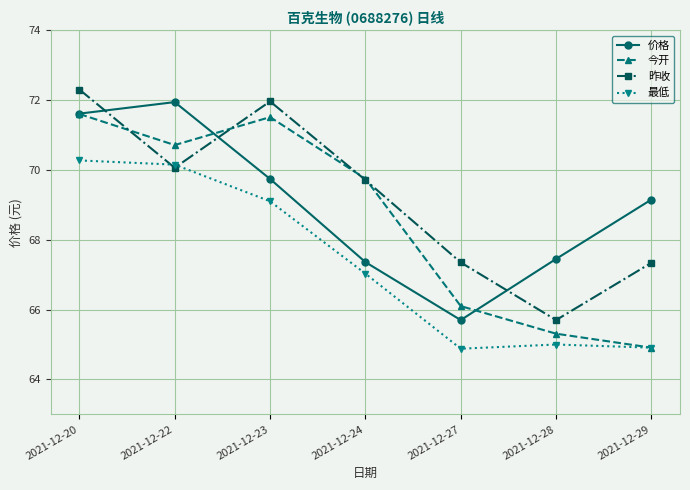

Is this an area chart (filled region under the line)?

No